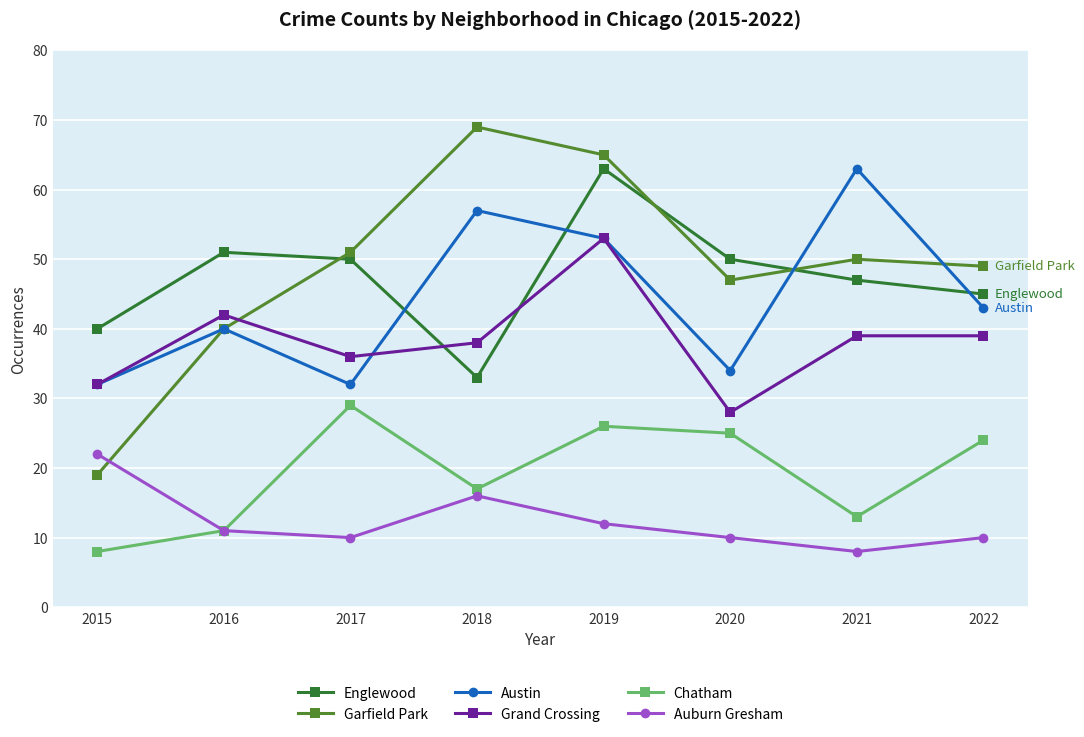

What is the maximum value shown in the chart?

69